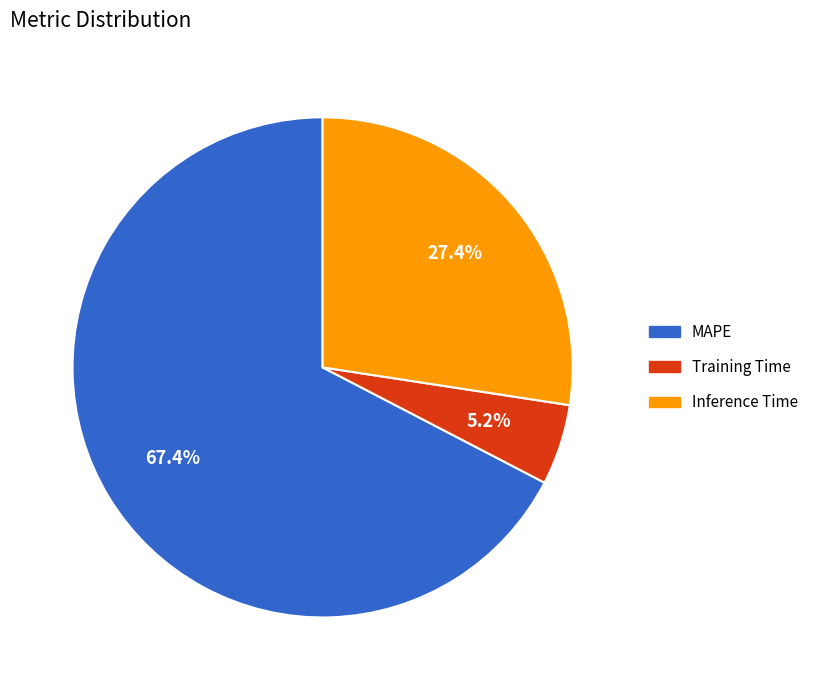

How many segments does this pie chart have?

3